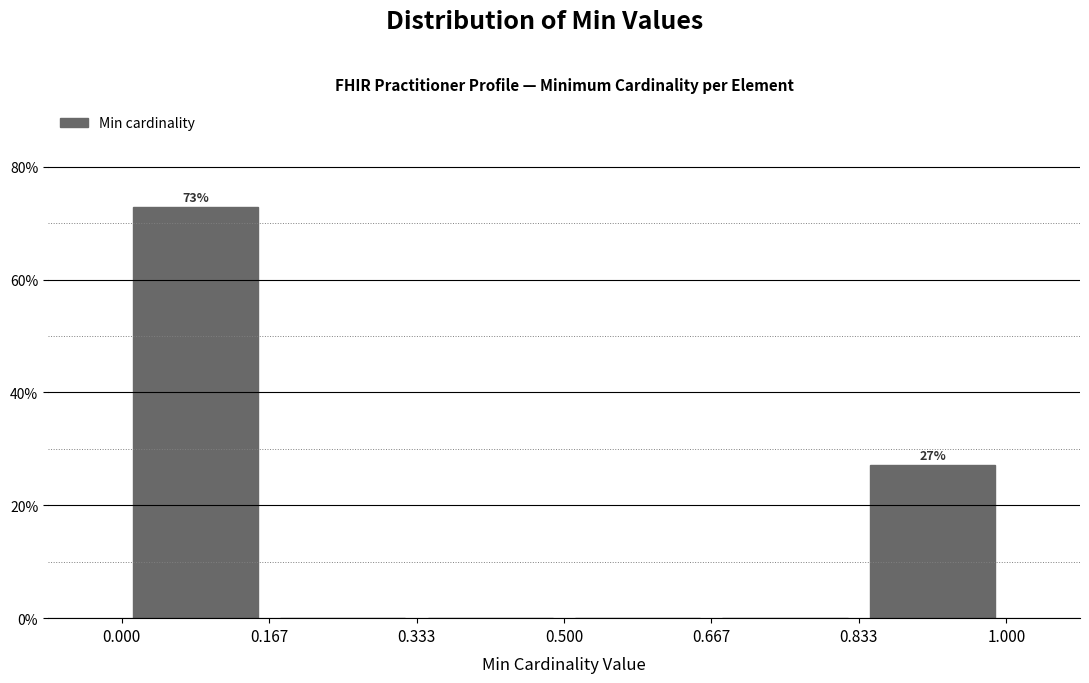

Which range on the x-axis has the tallest bar?

0.000 to 0.167